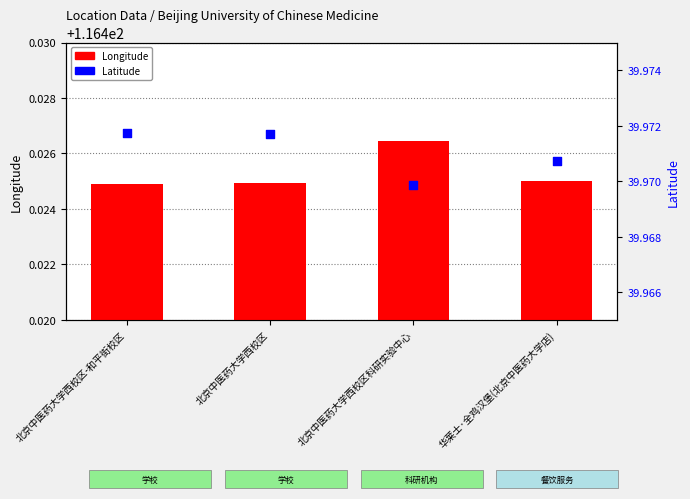

What are all the series names shown in the legend?

Longitude, Latitude